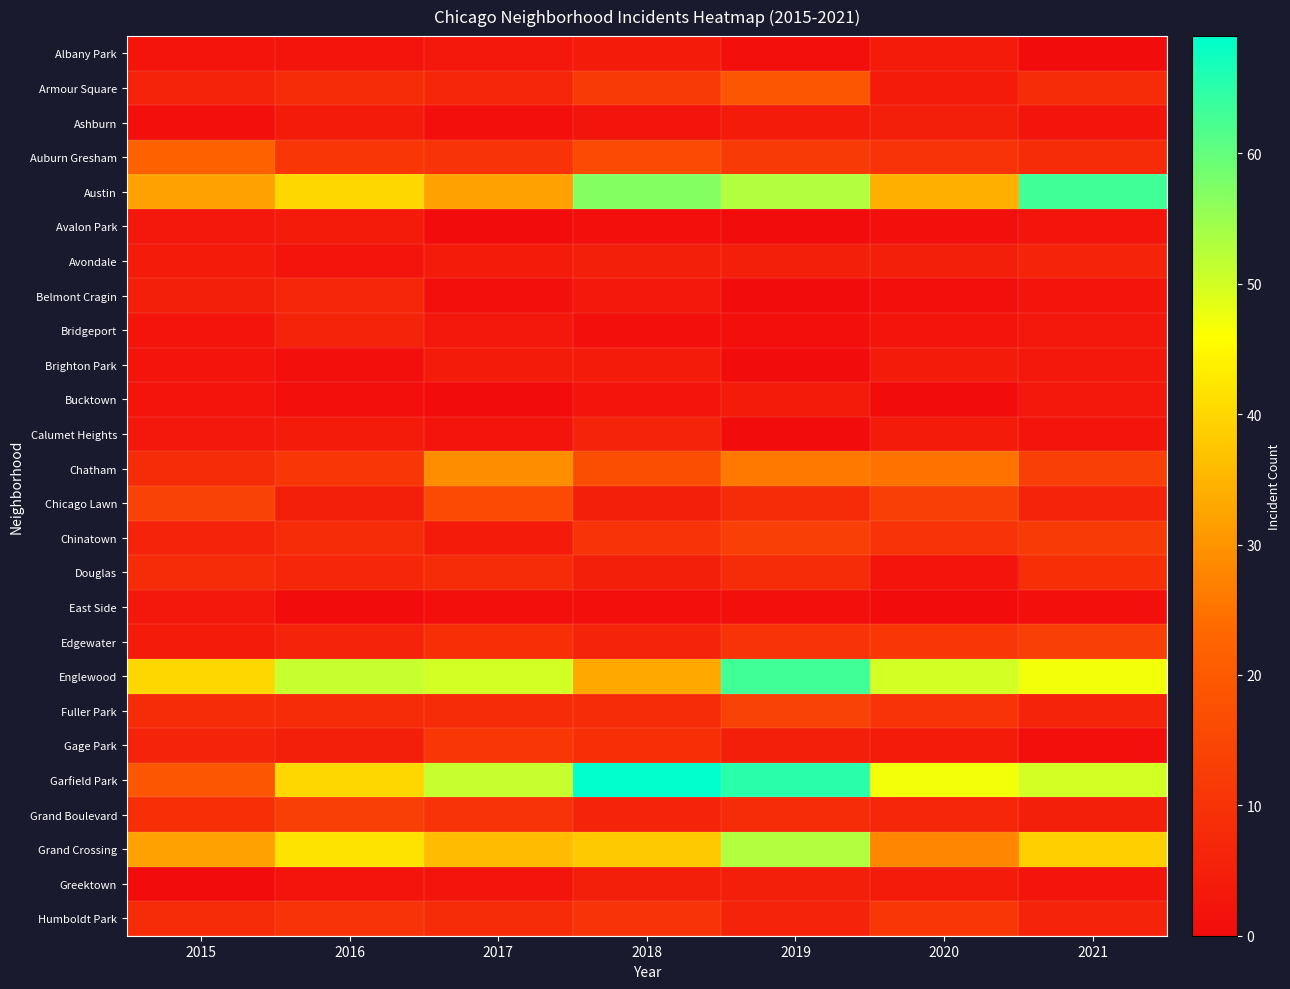

Which series has the largest total across all categories?

Garfield Park